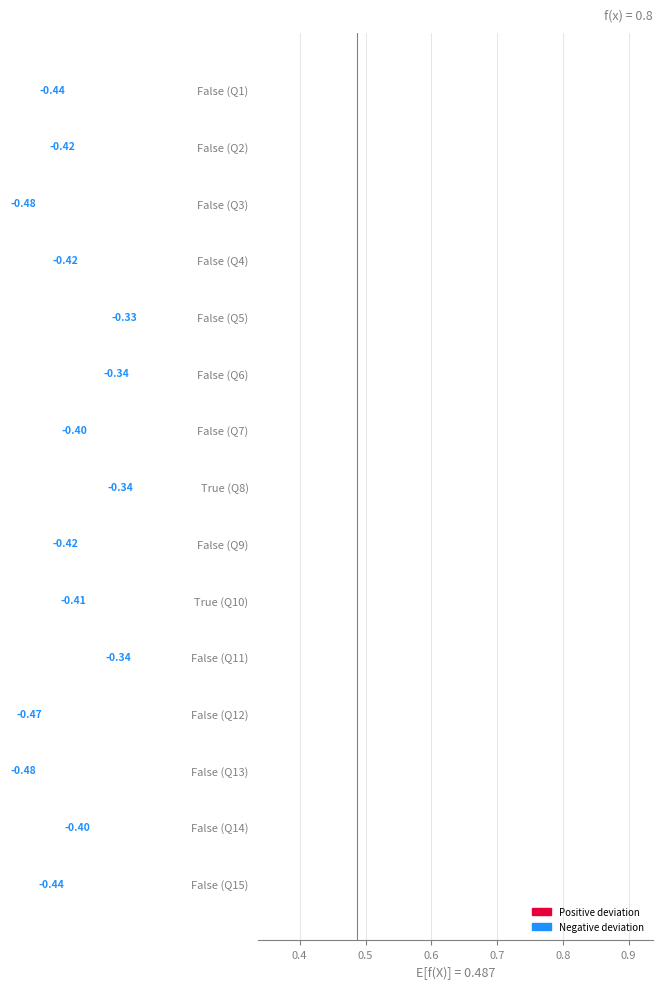

What is the difference between the maximum and minimum values?

0.2